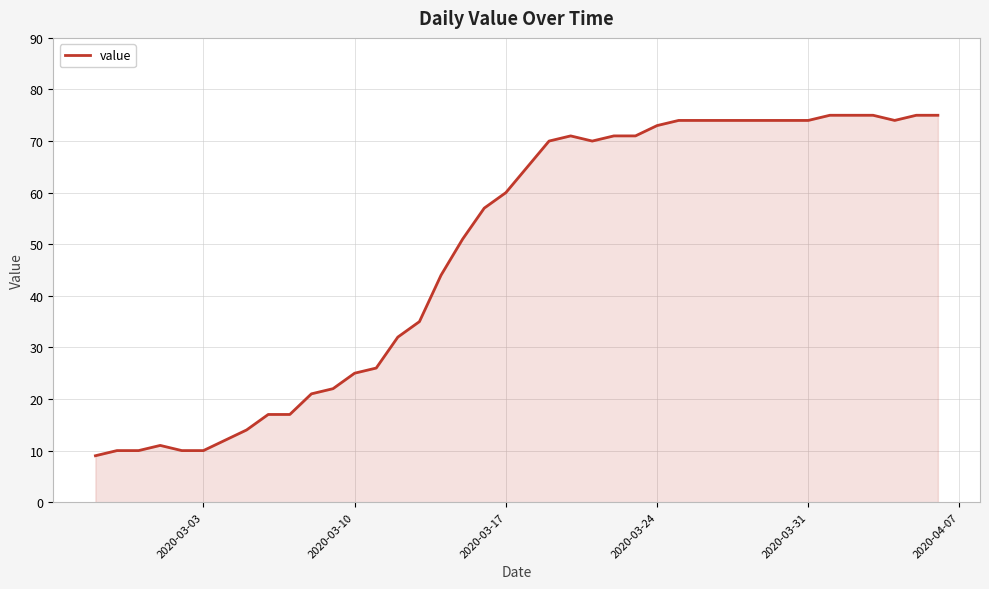

What is the difference between the maximum and minimum values?

66